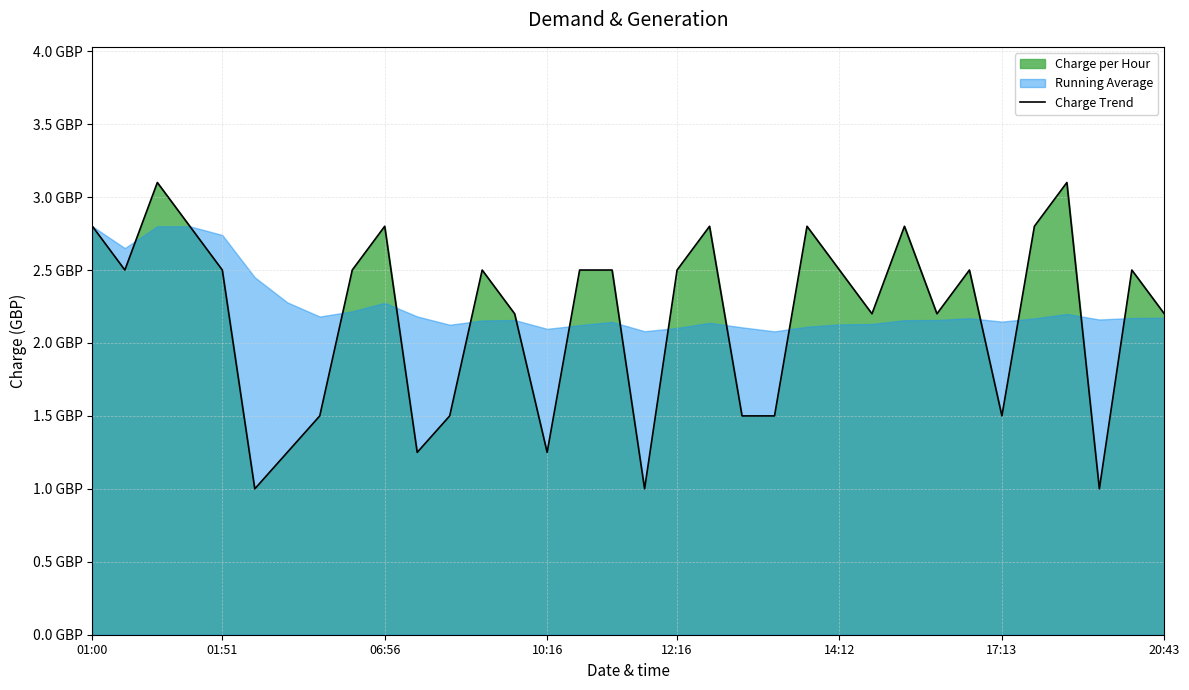

What position from the left is 10?

11